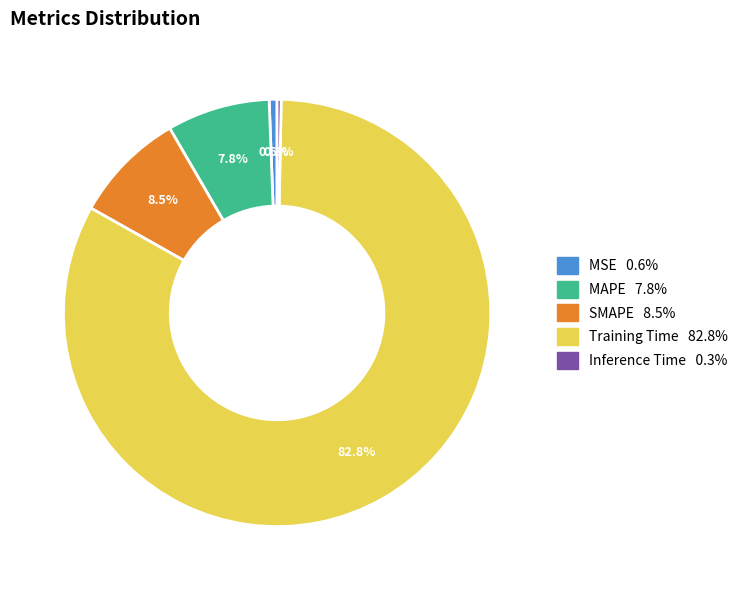

Which slice is the largest?

Training Time